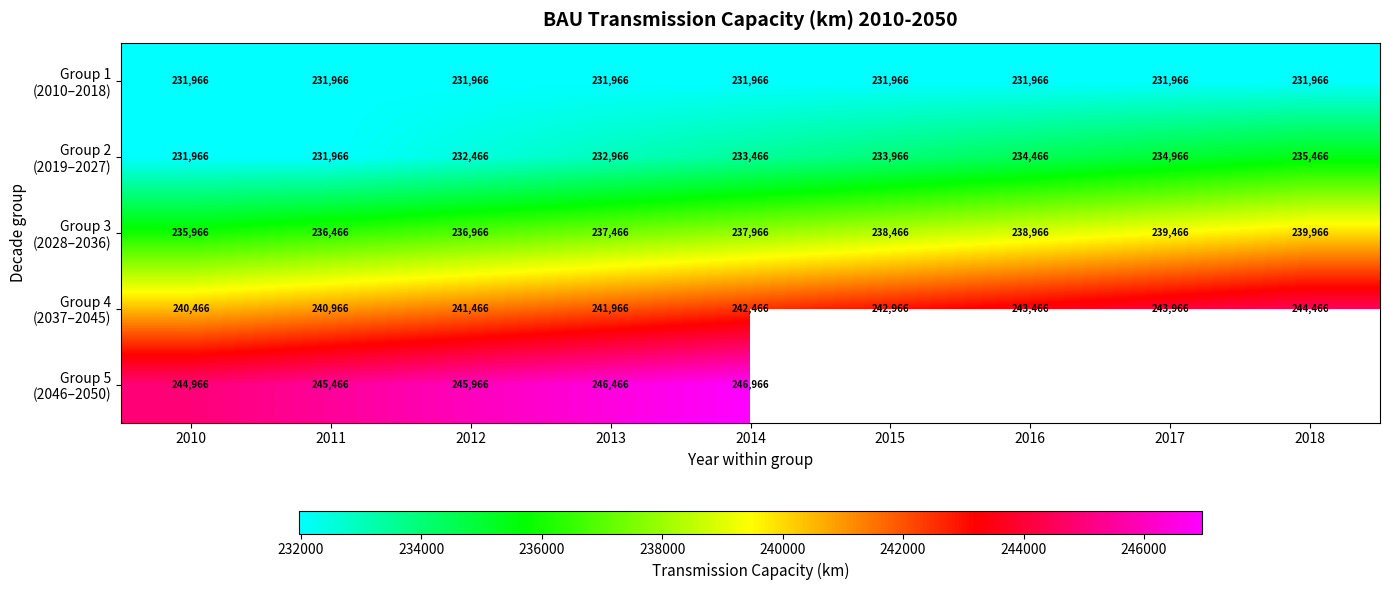

What is the greatest value displayed?

246966.0